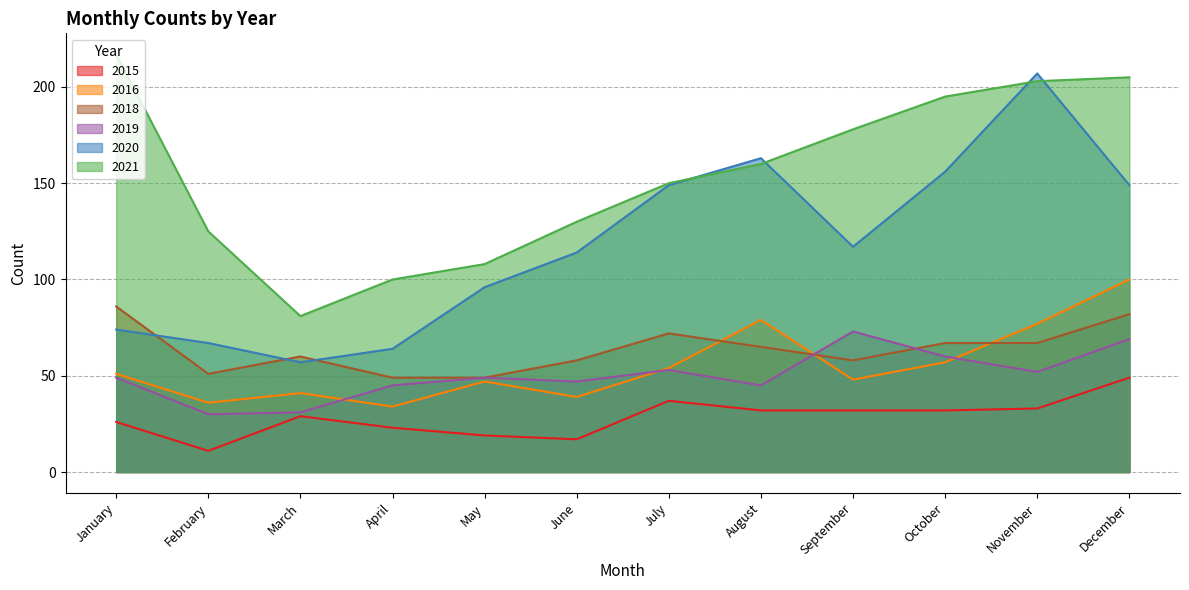

What is the difference between the maximum and second lowest values in the 2020 series?

143